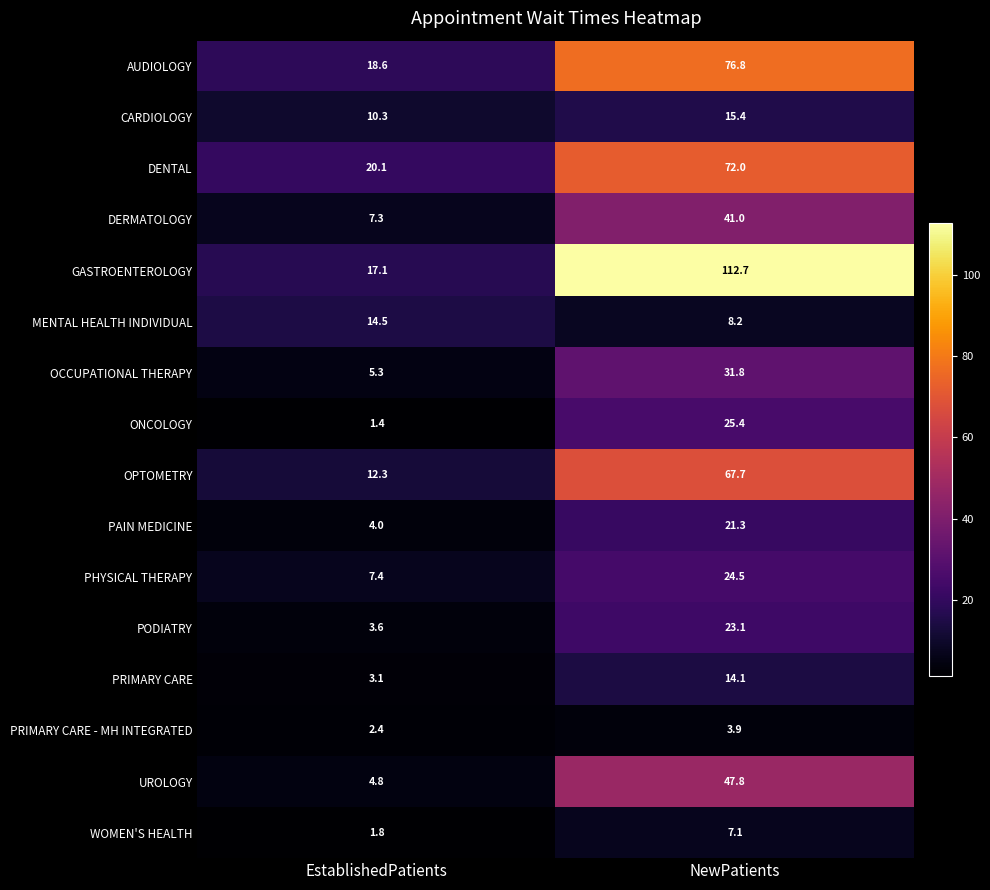

What is the difference between the maximum and minimum values in the PODIATRY series?

19.5